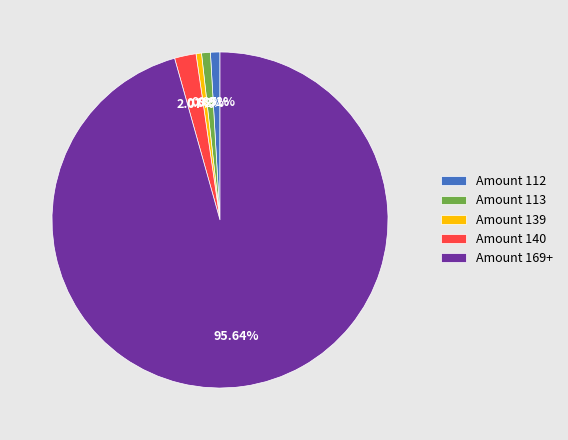

To the nearest percent, what is the difference between the largest and smallest slice percentages?

95%